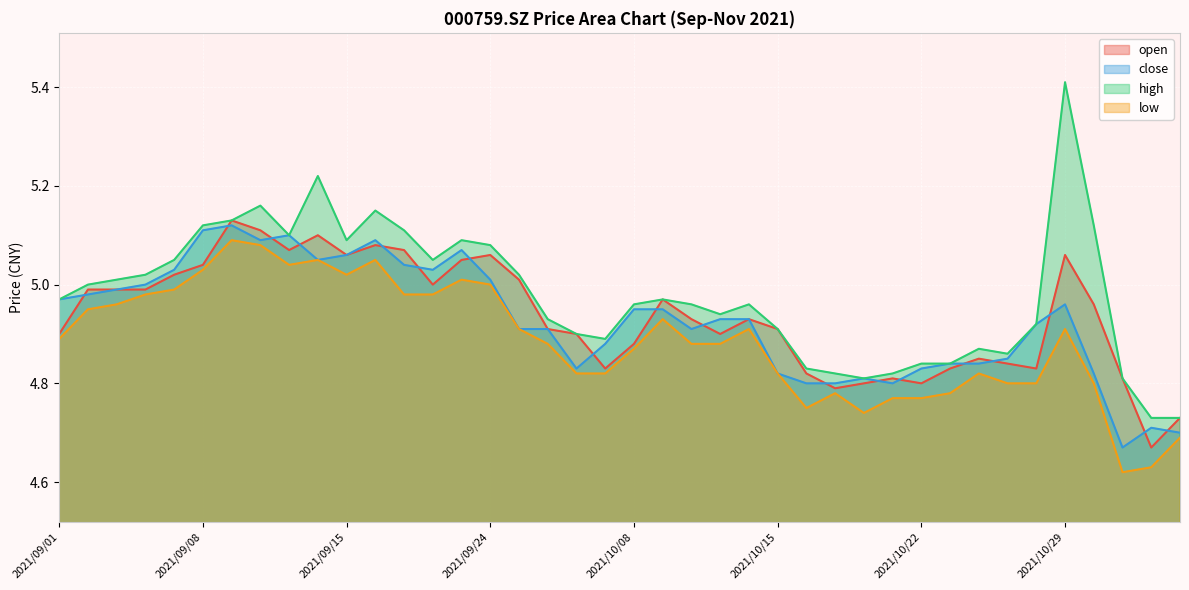

The low series shows 8.7 at 2021/10/11. True or false?

False